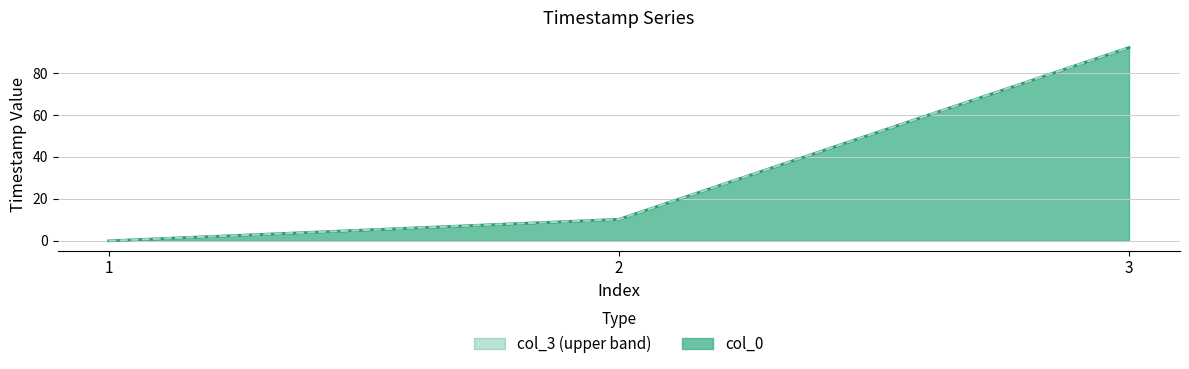

At how many categories does at least one series exceed 8?

2